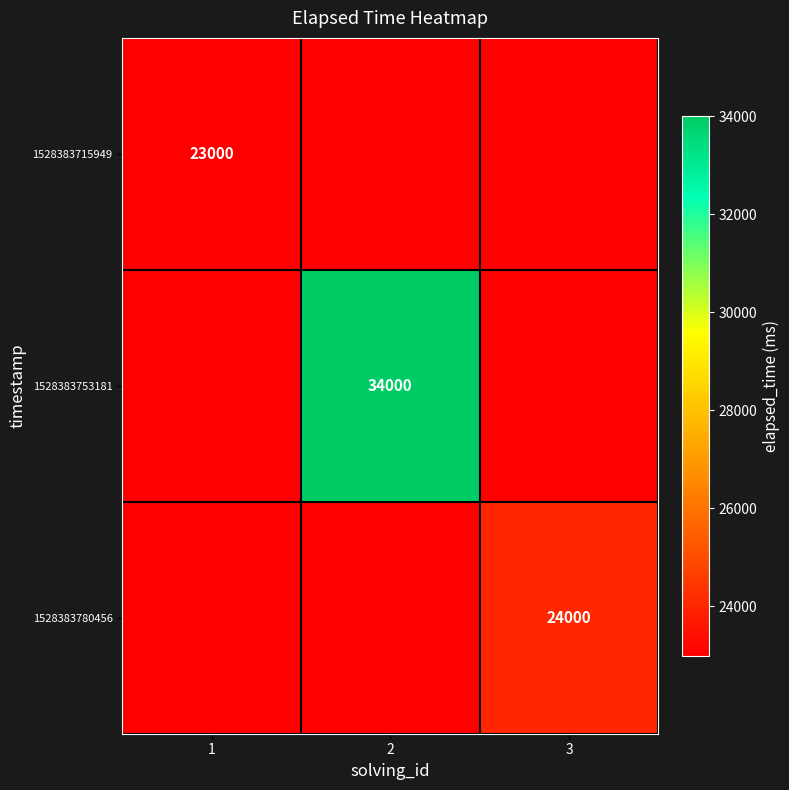

How many data points does each series have?

3